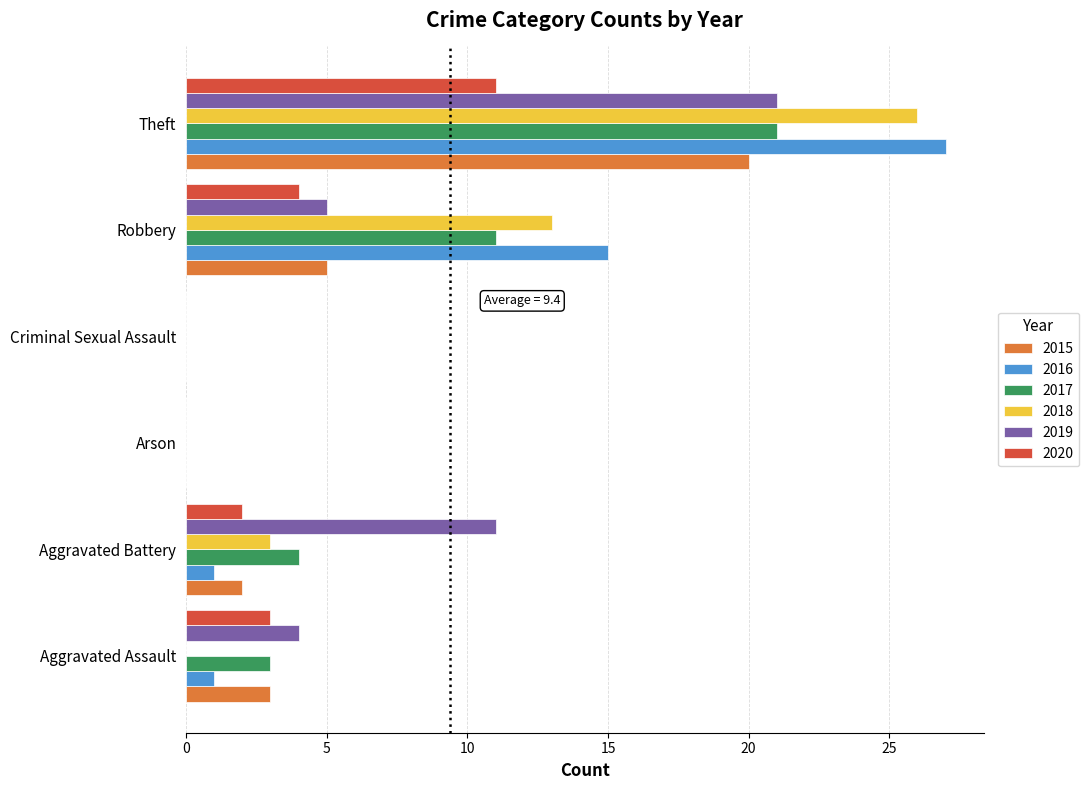

Read the 2019 value at Theft.

21